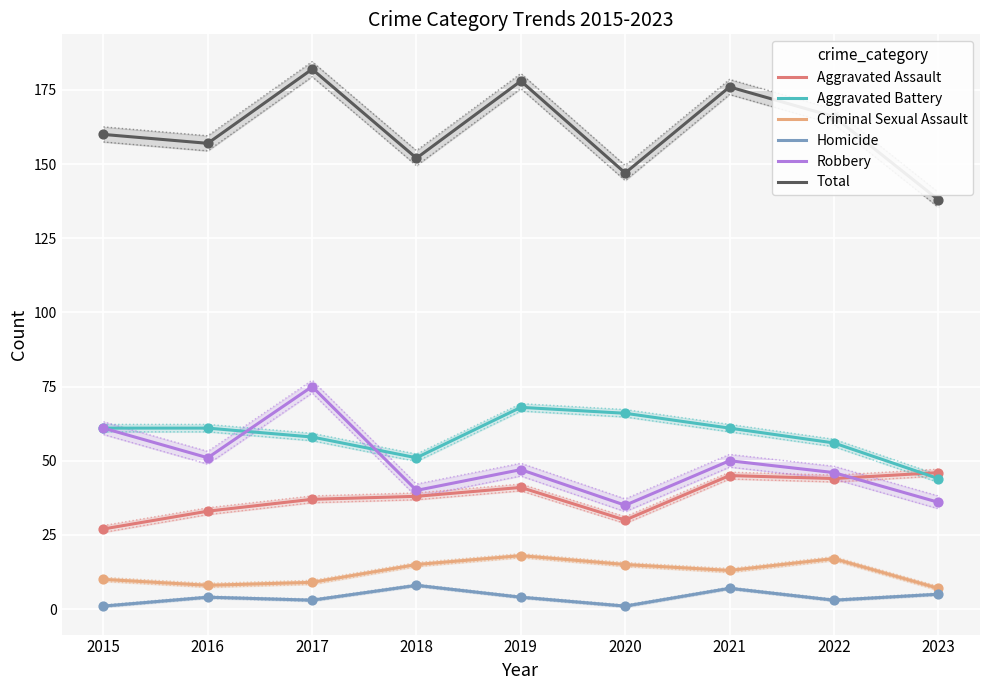

What are all the series names shown in the legend?

Aggravated Assault, Aggravated Battery, Criminal Sexual Assault, Homicide, Robbery, Total